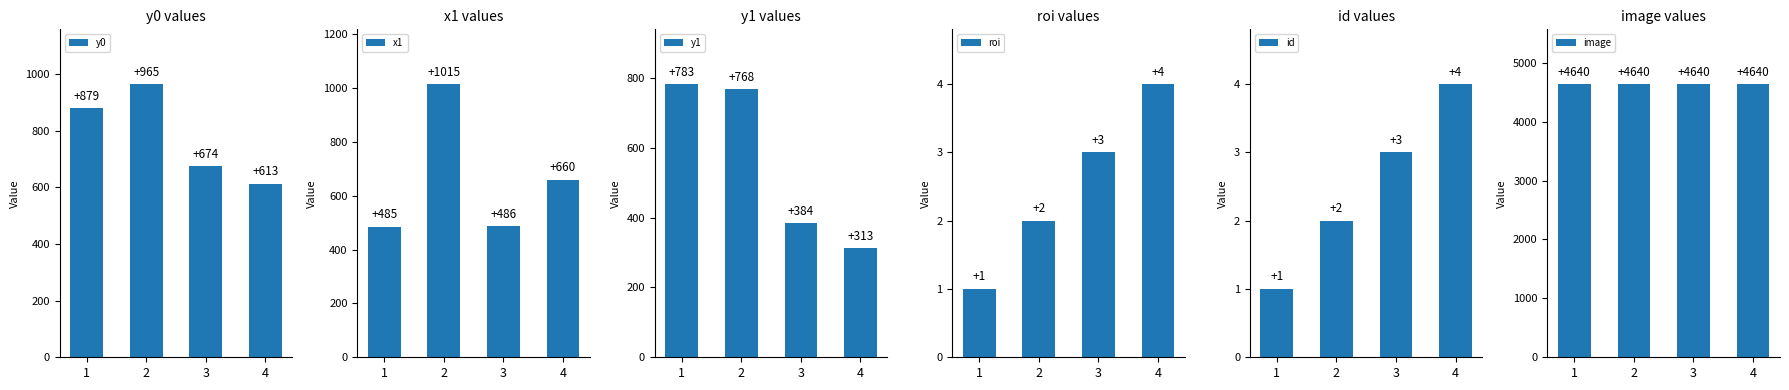

What is the maximum value for y1?

783